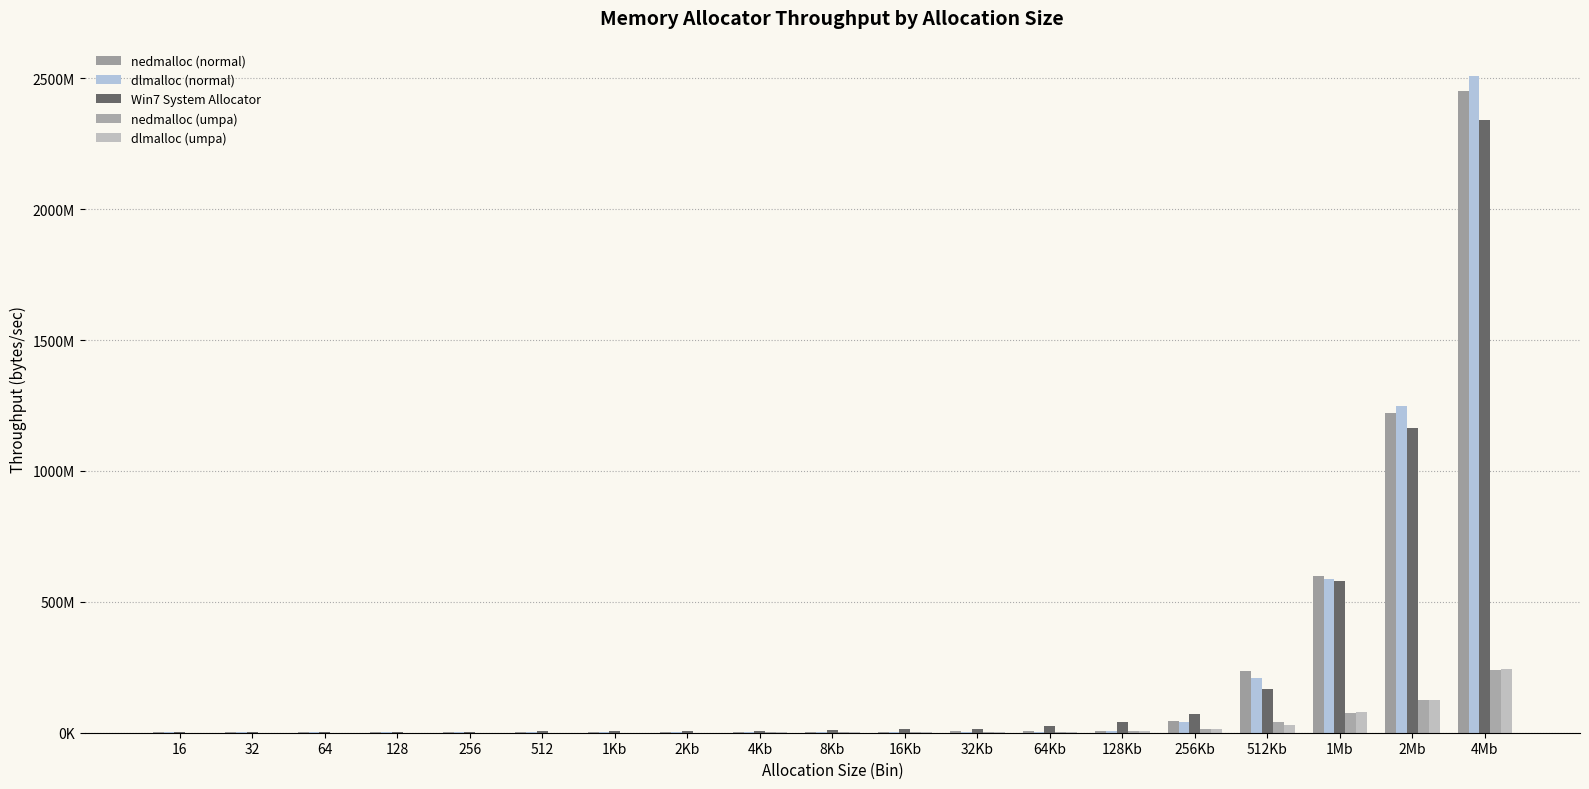

What is the label of the 5th bar from the right?

256Kb